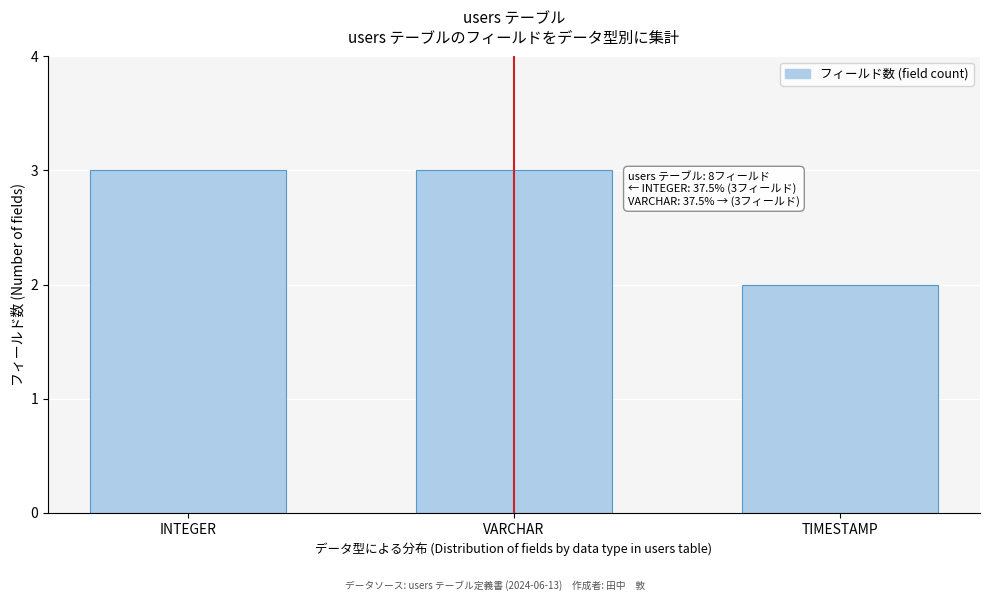

Reading right to left, list all the values displayed in this chart.

TIMESTAMP=2	VARCHAR=3	INTEGER=3